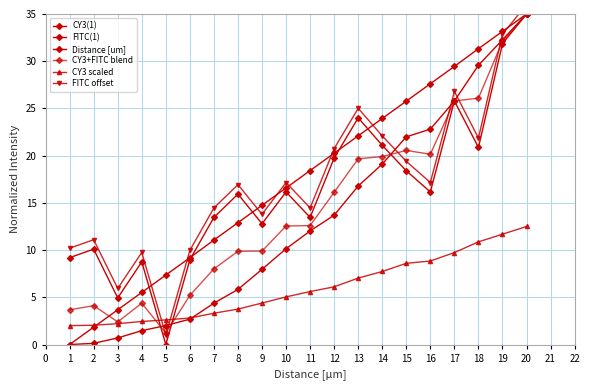

What are all the series names shown in the legend?

CY3(1), FITC(1), Distance [um], CY3+FITC blend, CY3 scaled, FITC offset